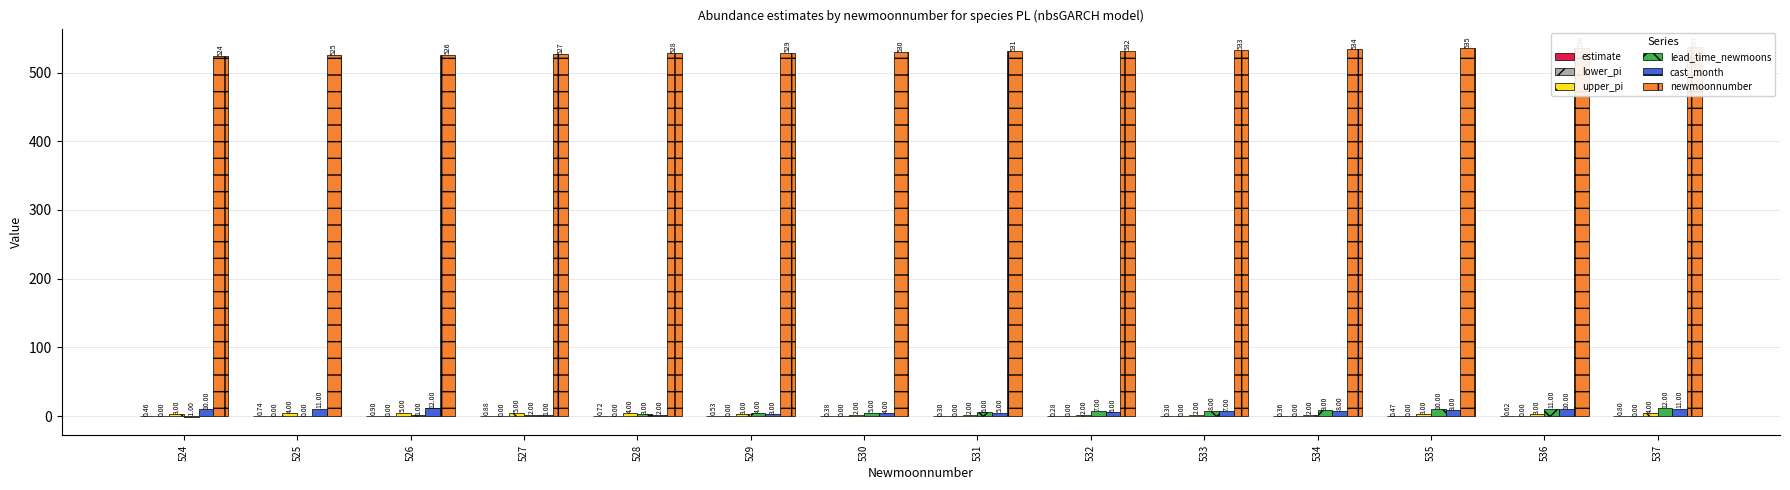

How many bars are there in each group?

6